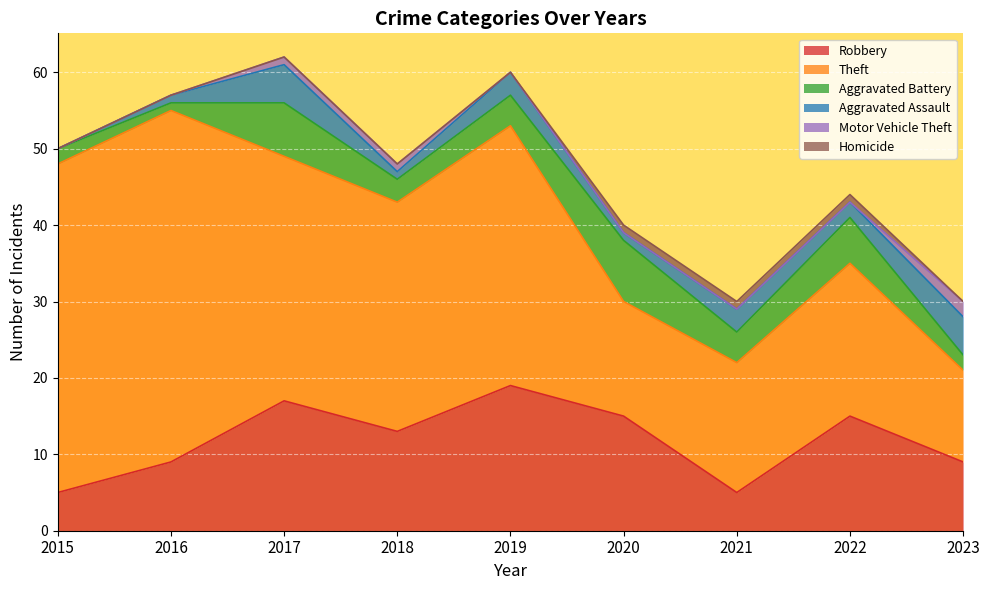

Reading right to left, list all the values displayed in this chart.

Robbery: 9	15	5	15	19	13	17	9	5
Theft: 12	20	17	15	34	30	32	46	43
Aggravated Battery: 2	6	4	8	4	3	7	1	2
Aggravated Assault: 5	2	3	1	3	1	5	1	0
Motor Vehicle Theft: 2	0	0	0	0	1	1	0	0
Homicide: 0	1	1	1	0	0	0	0	0